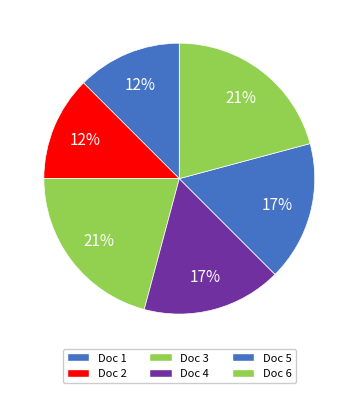

Count the number of slices in the pie.

6